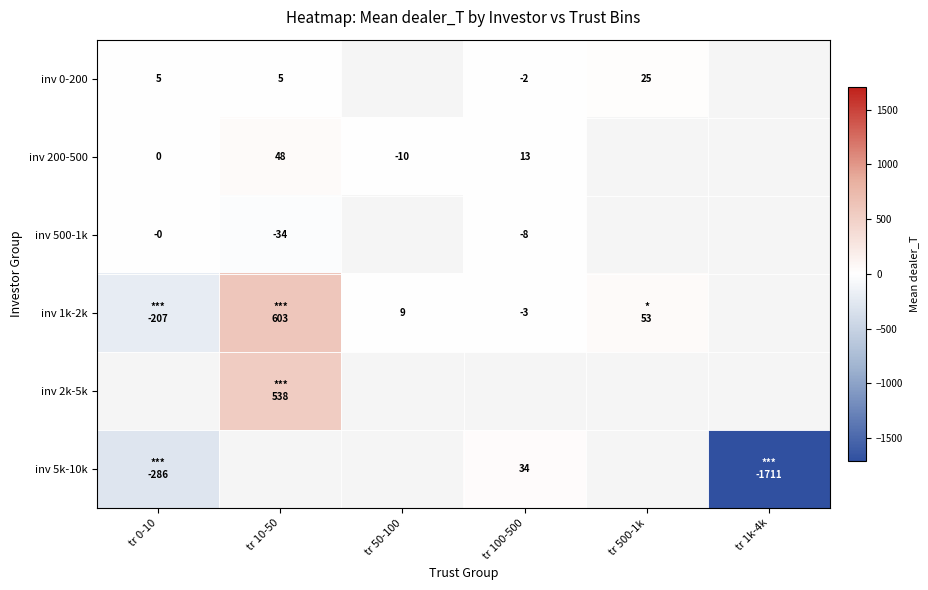

What is the sum of the inv 200-500 values at tr 0-10 and tr 10-50?

48.0